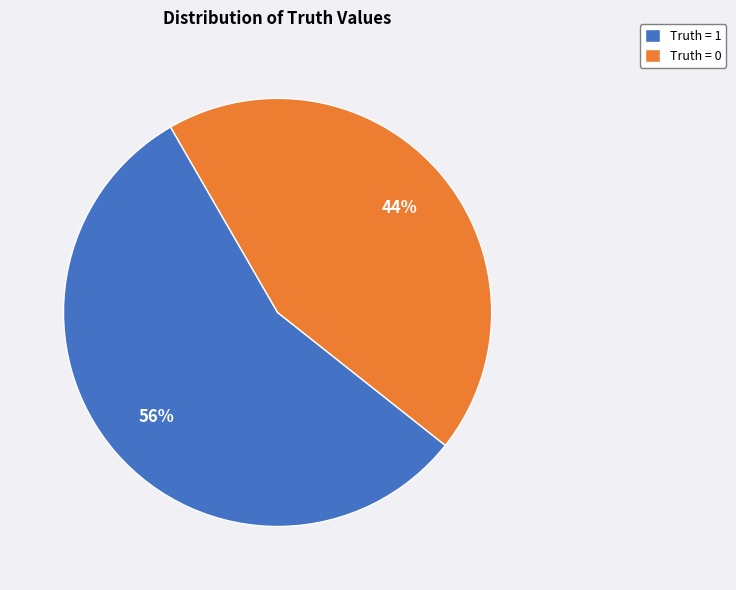

The Truth = 0 slice represents 55% of the pie. True or false?

False